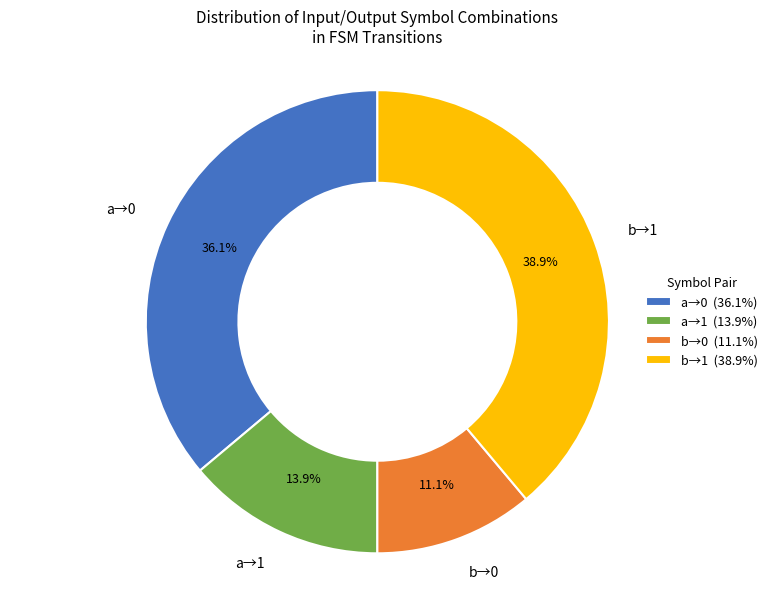

Combined, do b→0 and a→1 account for over 50%?

No